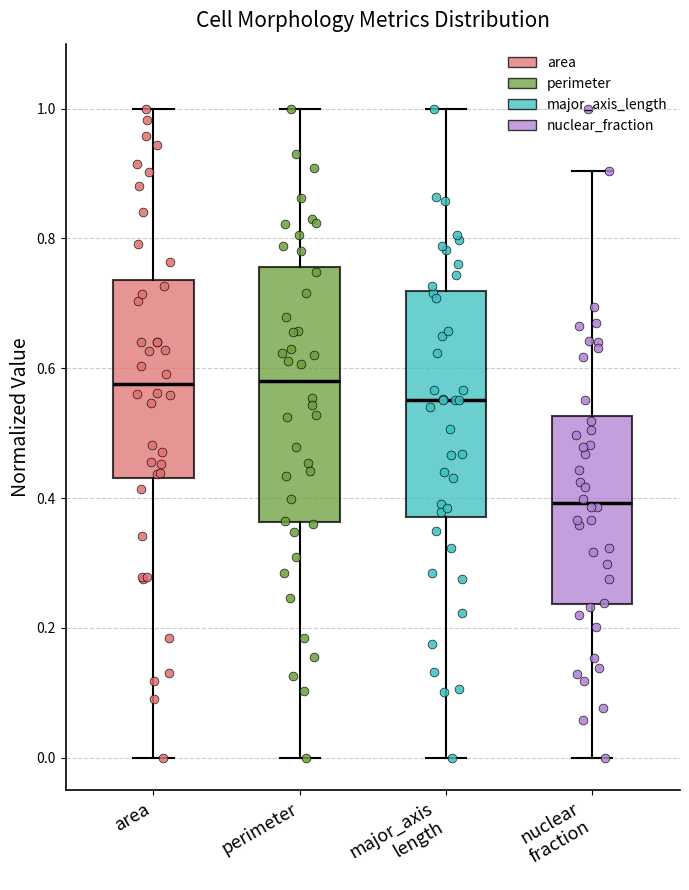

Reading left to right, read every box against the y-axis: the position of its median line, the range the box covers, and the ends of its whiskers. The values are not printed on the chart, so give them approximately, as read against the axis.

area: median 0.58, box 0.44 to 0.74, whiskers 0.00 to 1.00
perimeter: median 0.58, box 0.36 to 0.76, whiskers 0.00 to 1.00
major_axis length: median 0.56, box 0.38 to 0.72, whiskers 0.00 to 1.00
nuclear fraction: median 0.40, box 0.24 to 0.52, whiskers 0.00 to 0.90